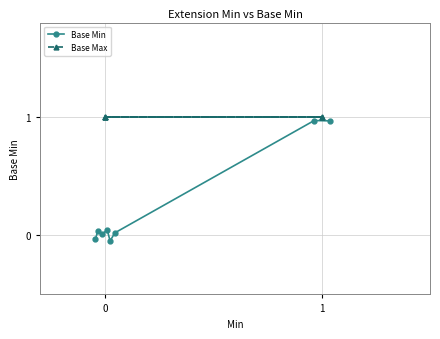

At which category does the data reach its first local peak?

1